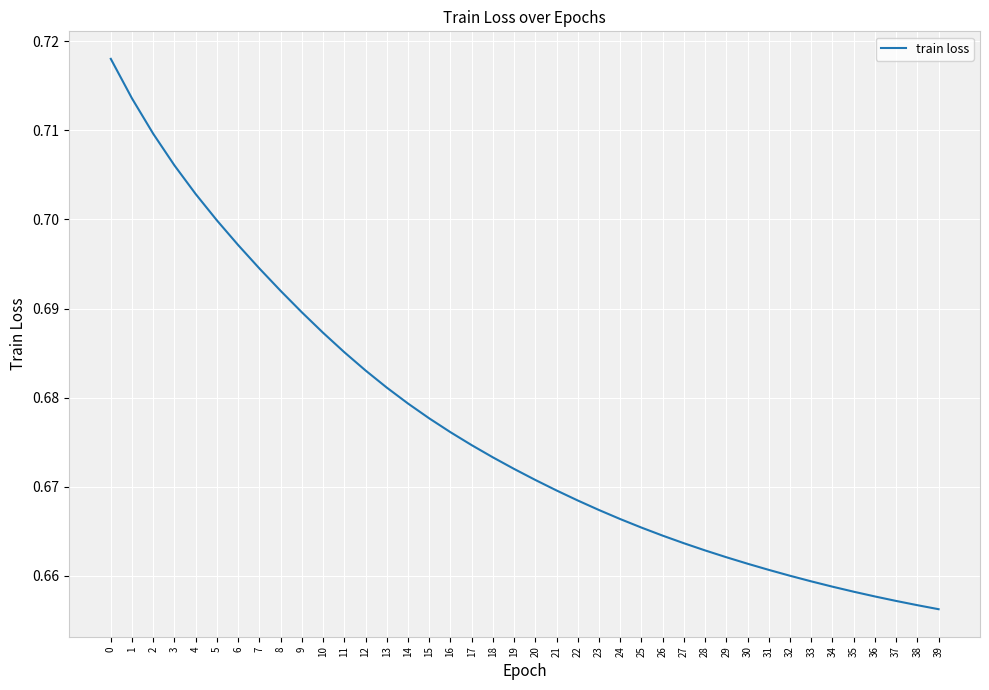

The value at 1 is 1.0. True or false?

False